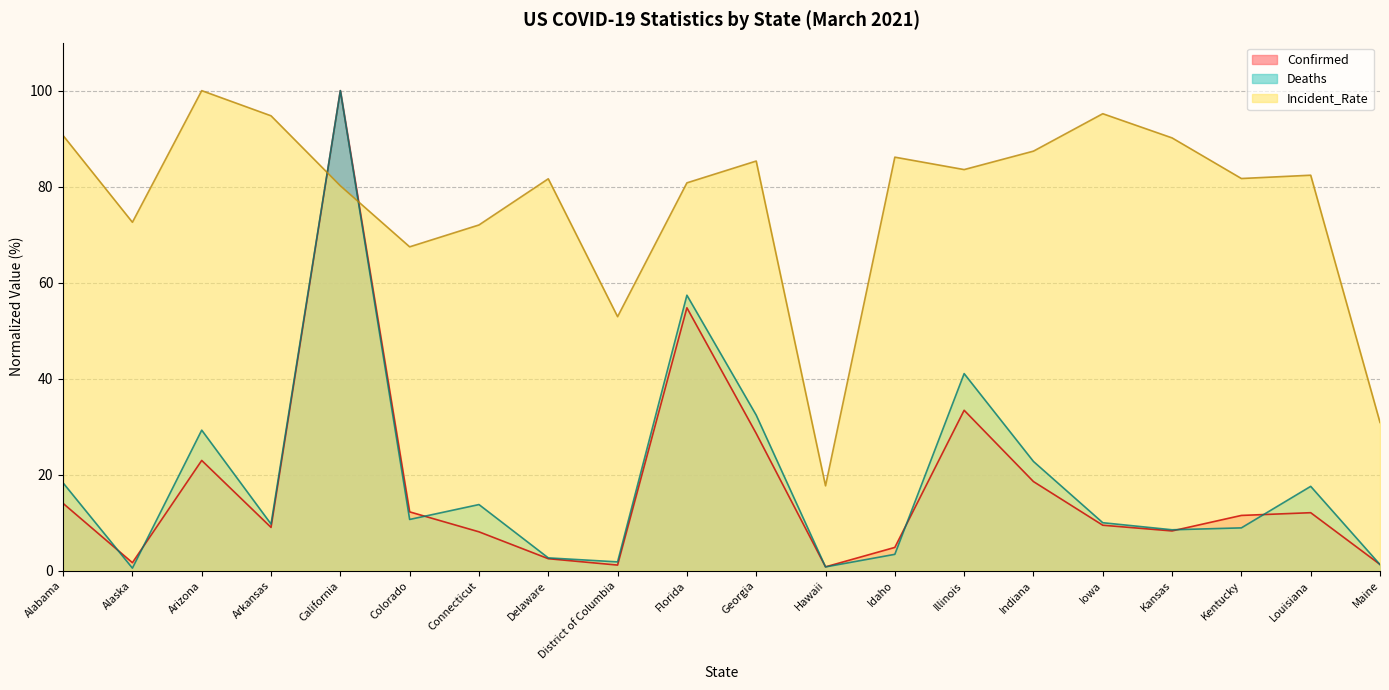

Reading left to right, extract all data points from this chart.

Confirmed: 14.0	1.7	23.0	9.0	100.0	12.3	8.1	2.5	1.2	54.8	28.6	0.8	4.9	33.4	18.6	9.5	8.3	11.5	12.1	1.3
Deaths: 18.3	0.5	29.3	9.7	100.0	10.7	13.8	2.7	1.8	57.4	32.4	0.8	3.4	41.1	22.8	10.0	8.5	8.9	17.6	1.3
Incident_Rate: 90.6	72.6	100.0	94.8	80.2	67.5	72.0	81.6	52.9	80.8	85.3	17.7	86.1	83.6	87.4	95.2	90.2	81.7	82.4	30.9